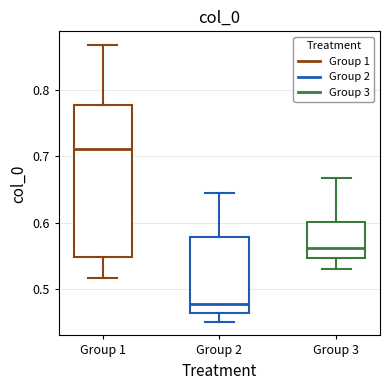

Where does the lower whisker of the box for Group 2 end on the y-axis? The values are not printed on the chart, so give them approximately, as read against the axis.

0.45